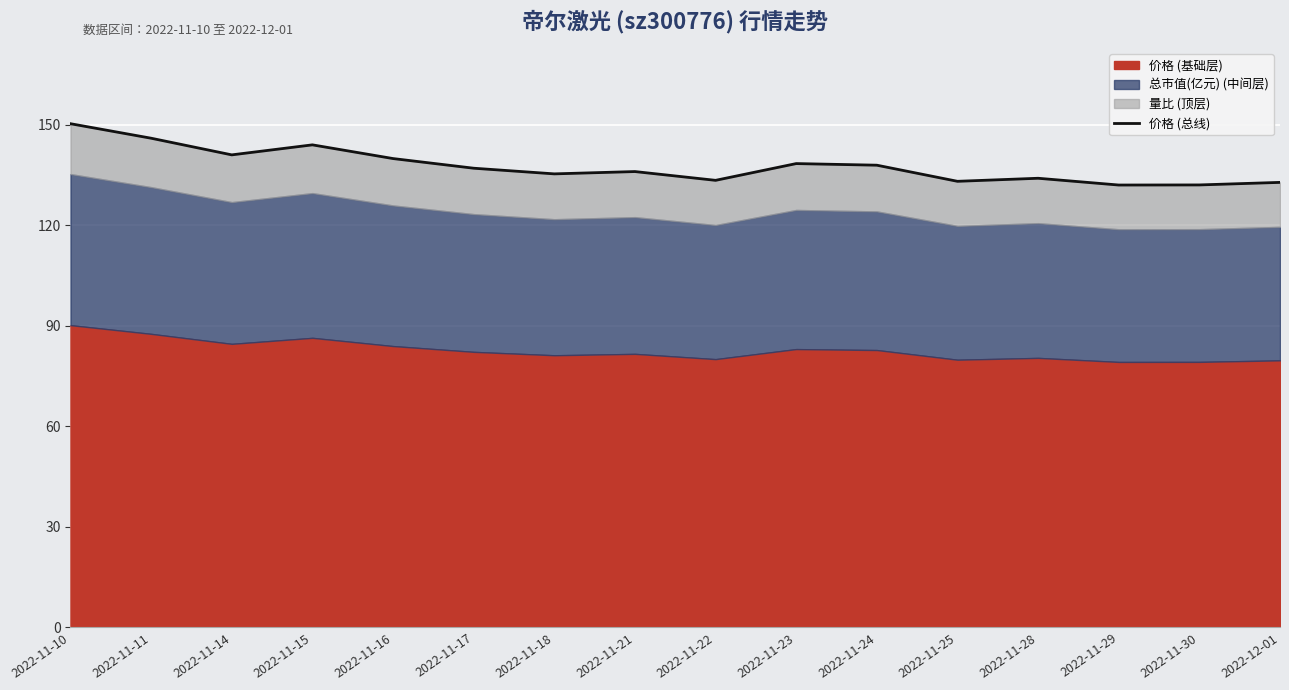

How many values are below 137?

8